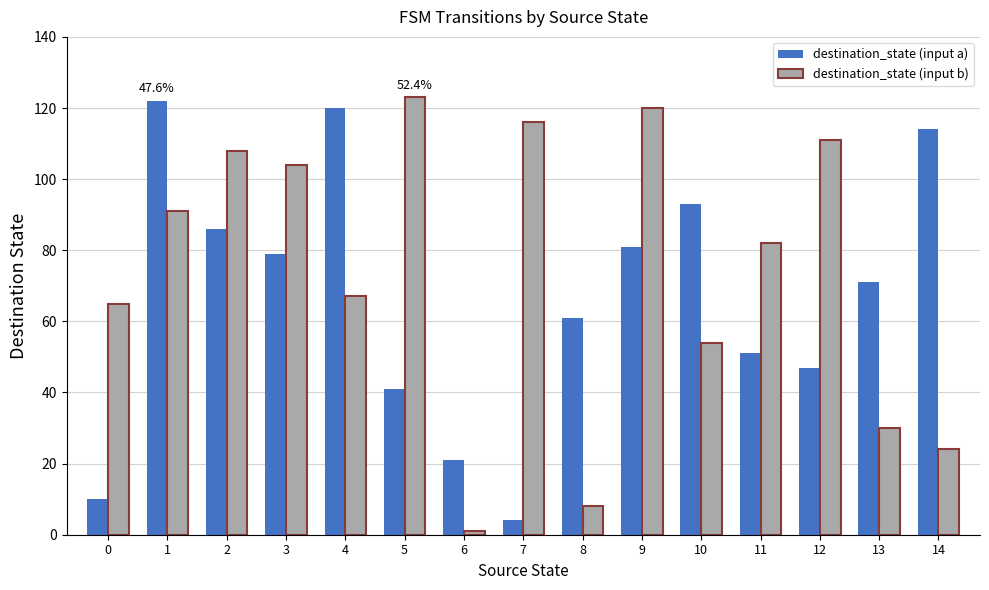

What is the sum of the destination_state (input a) values at 8 and 4?

181